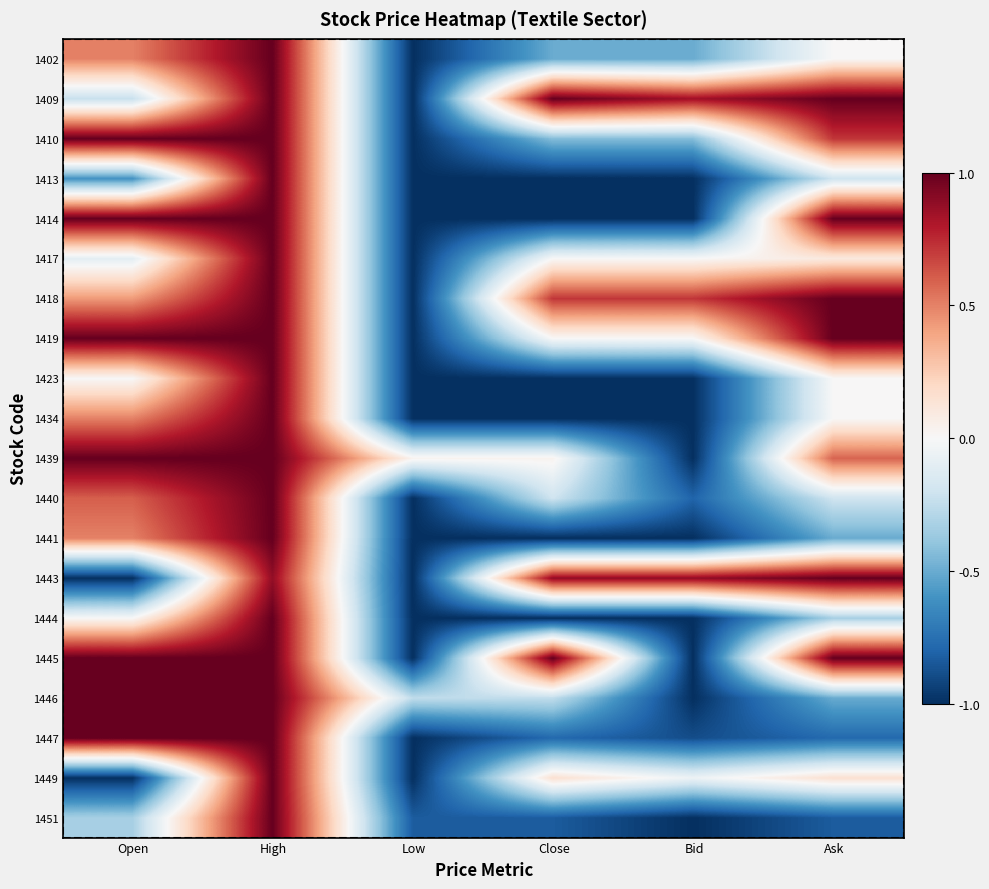

How many data points does each series have?

6